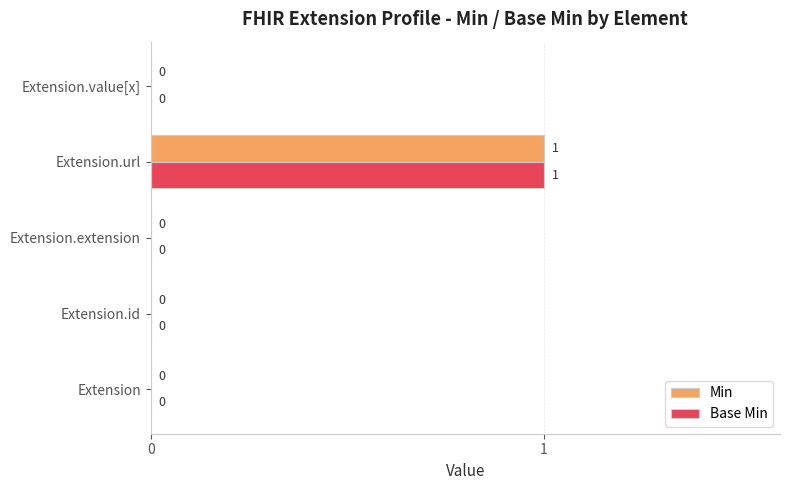

True or false: Min has a value of 1 at Extension.url.

True